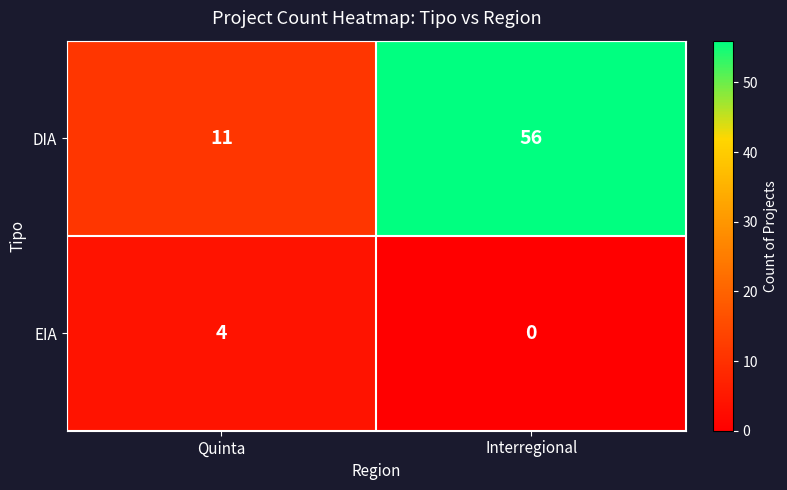

Where is DIA nearest to the value 33?

Quinta